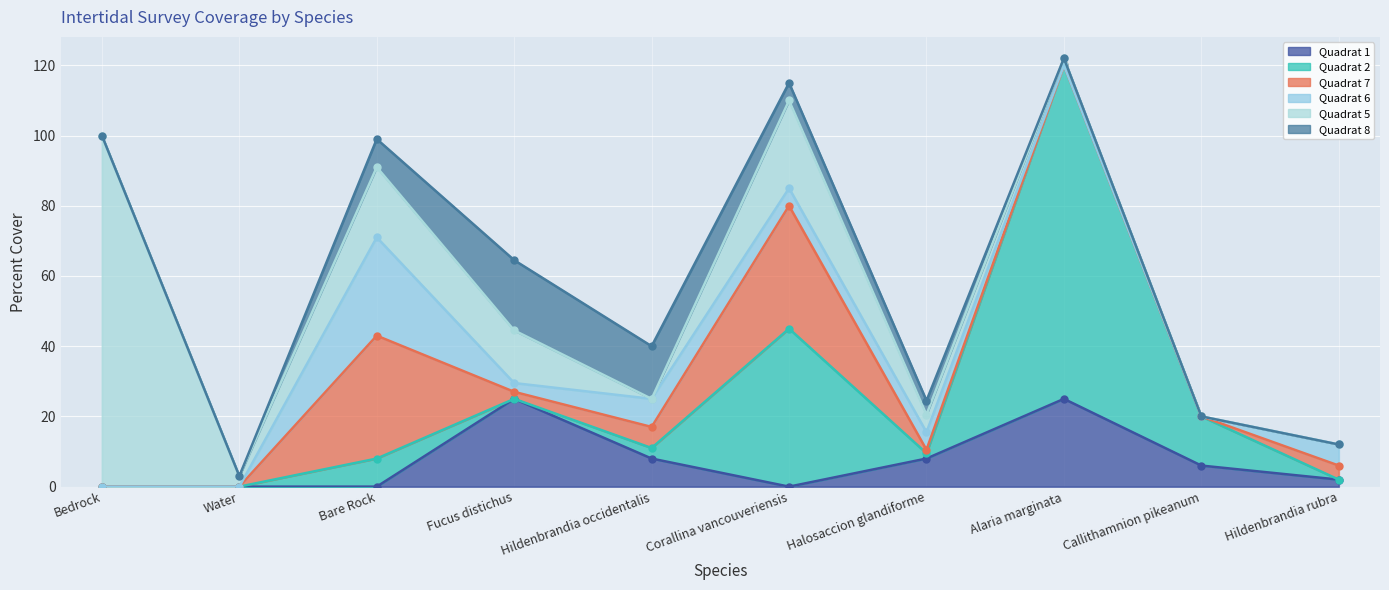

Reading left to right, what are all the values shown in this chart?

Quadrat 1: 0.0	0.0	0.0	25.0	8.0	0.0	8.0	25.0	6.0	2.0
Quadrat 2: 0.0	0.0	8.0	0.0	3.0	45.0	1.5	95.0	14.0	0.0
Quadrat 7: 0.0	0.0	35.0	2.0	6.0	35.0	1.0	0.0	0.0	4.0
Quadrat 6: 0.0	0.0	28.0	2.5	8.0	5.0	5.0	0.0	0.0	6.0
Quadrat 5: 100.0	3.0	20.0	15.0	0.0	25.0	5.0	2.0	0.0	0.0
Quadrat 8: 0.0	0.0	8.0	20.0	15.0	5.0	4.0	0.0	0.0	0.0